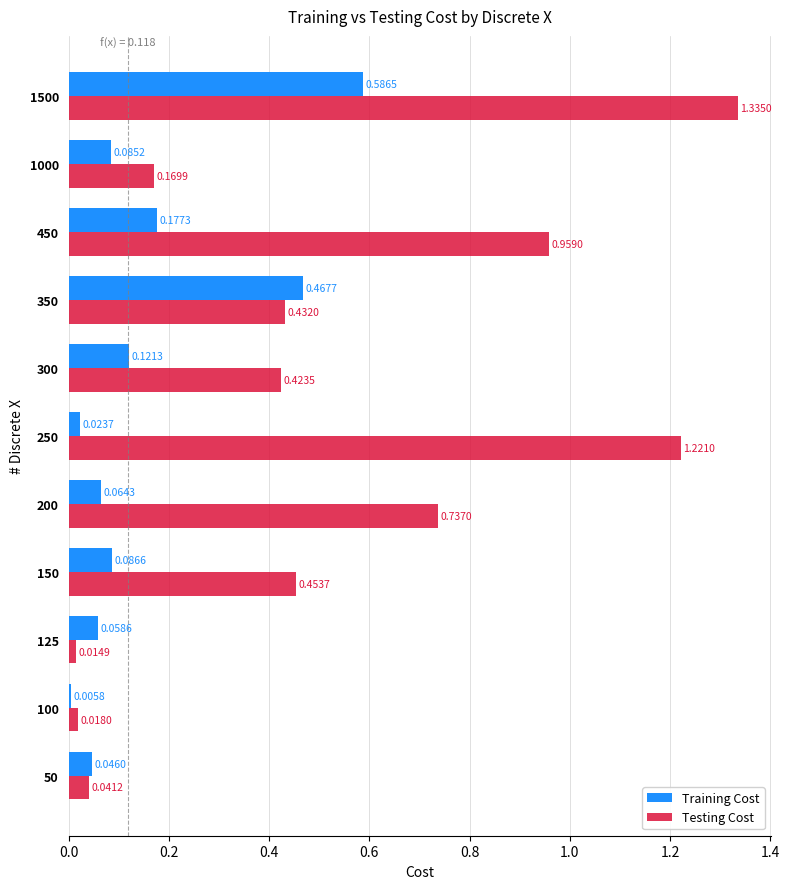

At which category is the sum across all series the highest?

1500